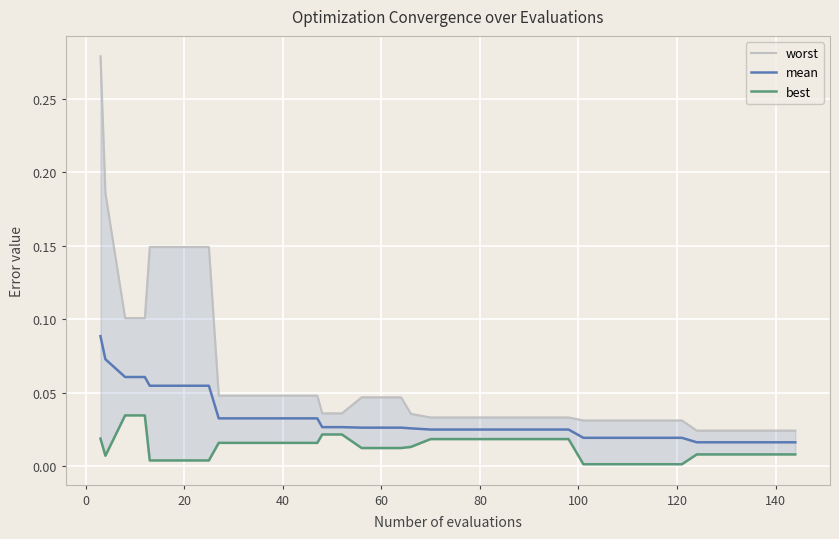

What are all the series names shown in the legend?

worst, mean, best